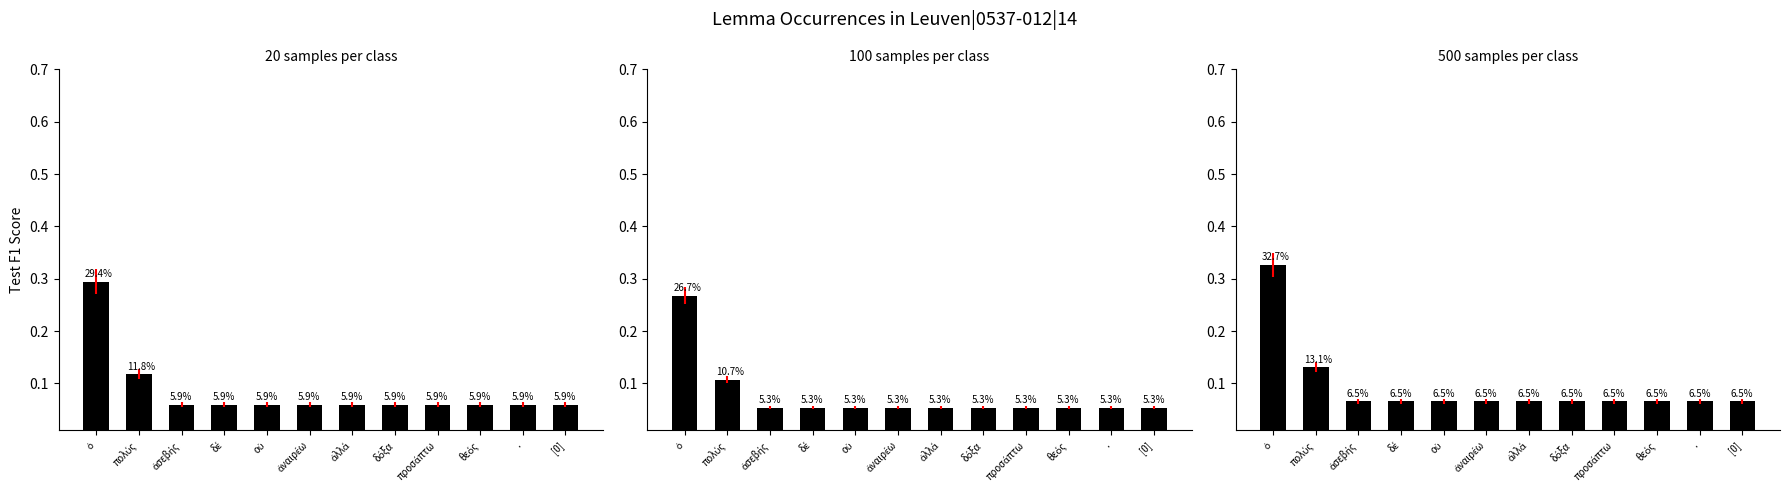

Which has a higher value, οὐ or ὁ?

ὁ